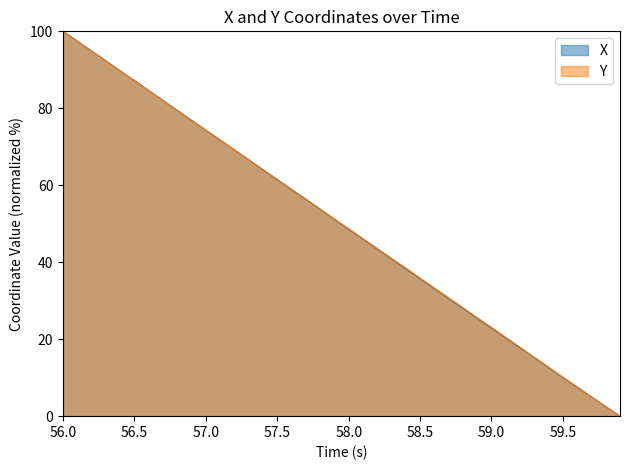

What is the highest value of the Y series?

100.0